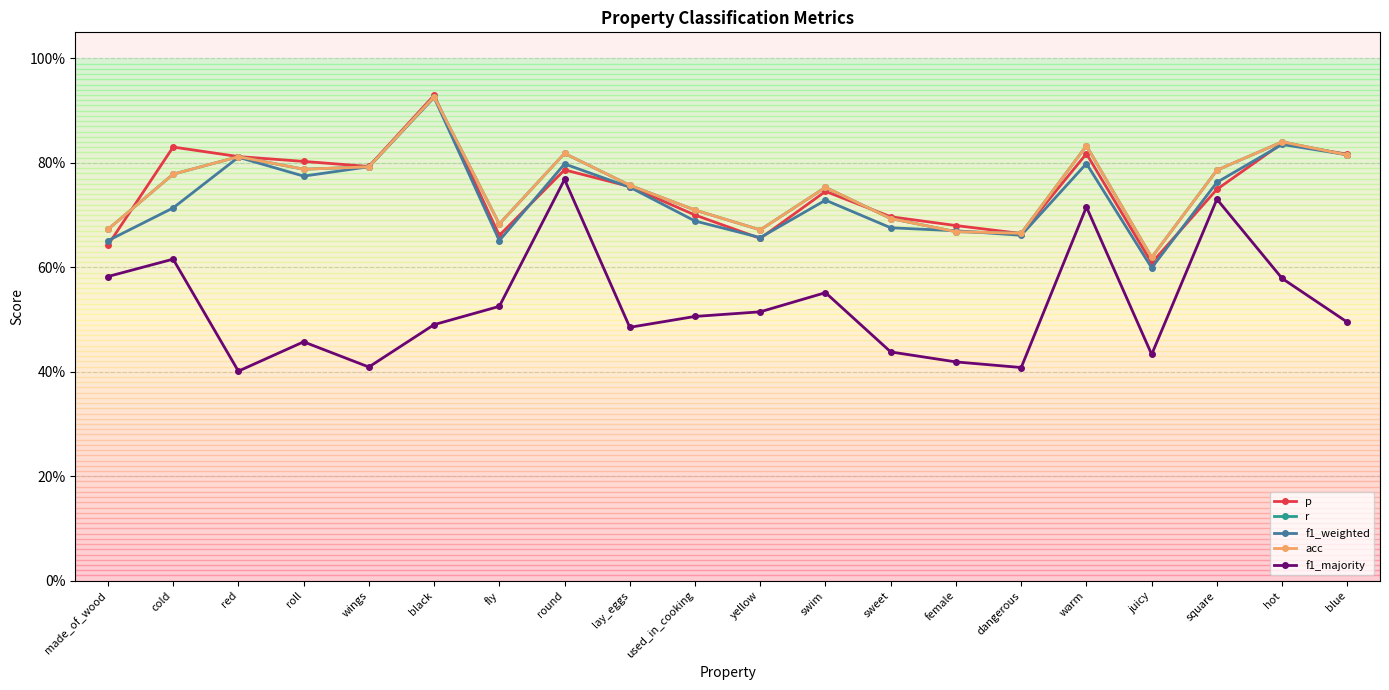

True or false: r and acc intersect in this chart.

False